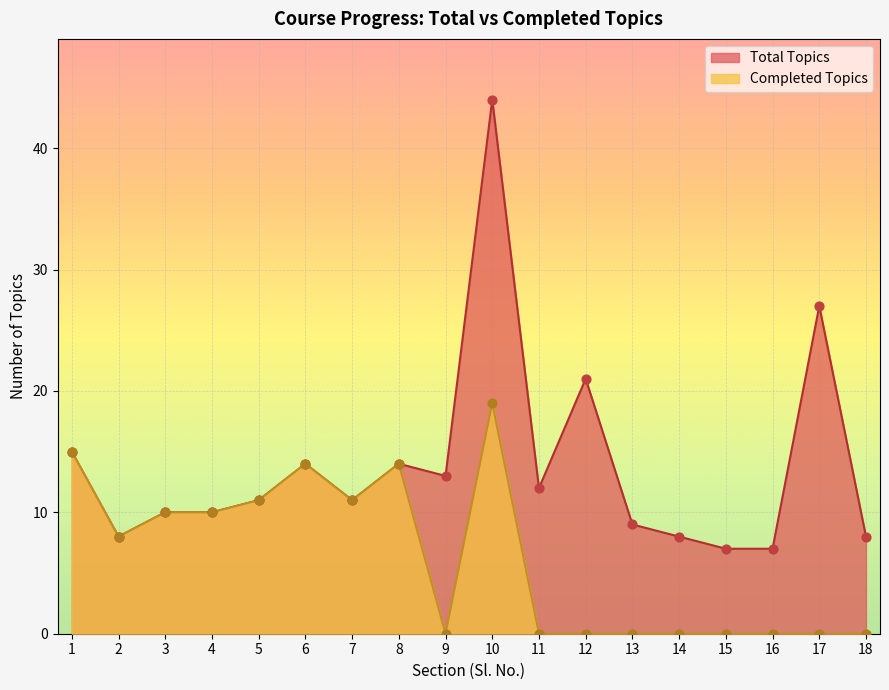

At which category is the sum across all series the highest?

10